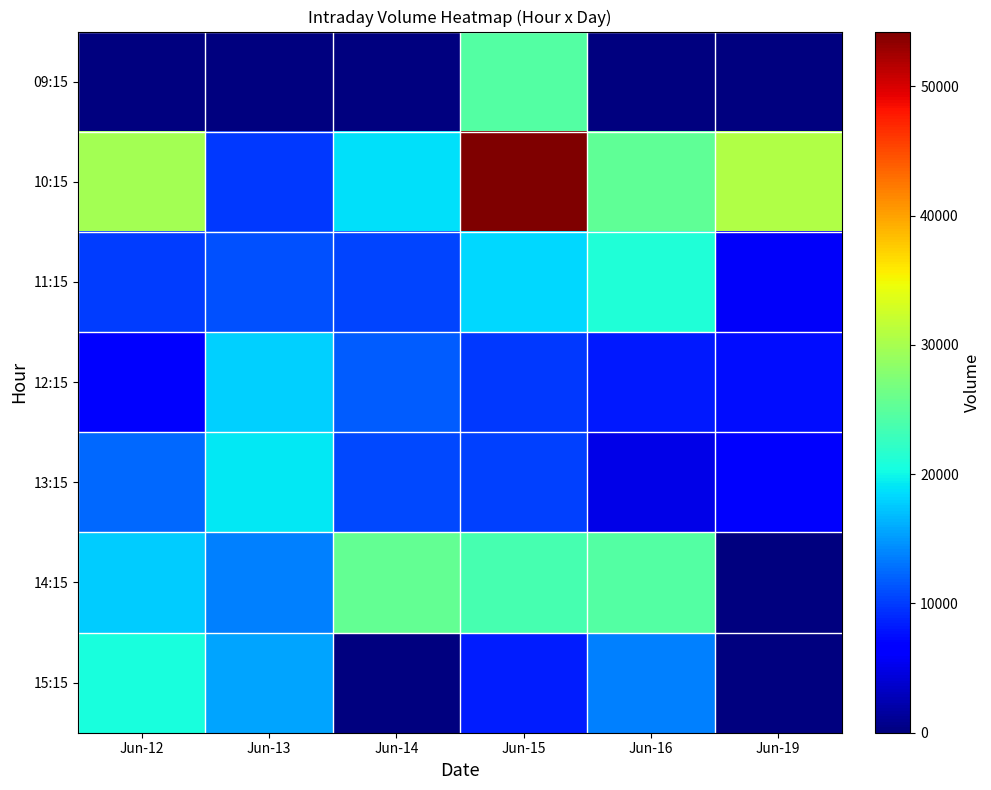

At how many categories does at least one series exceed 6123?

6